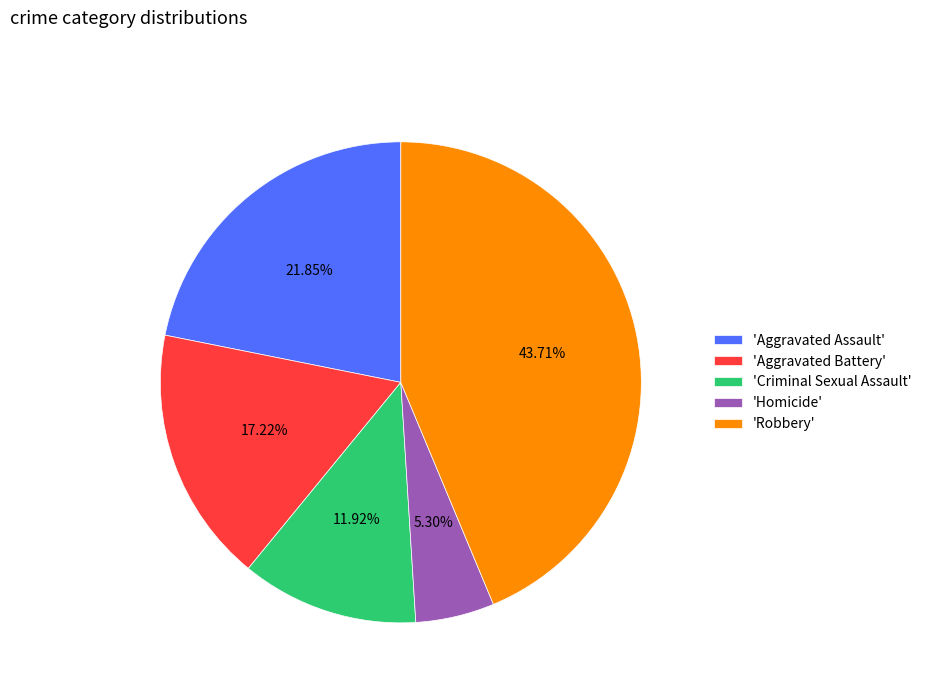

Is there a majority slice in this chart?

No